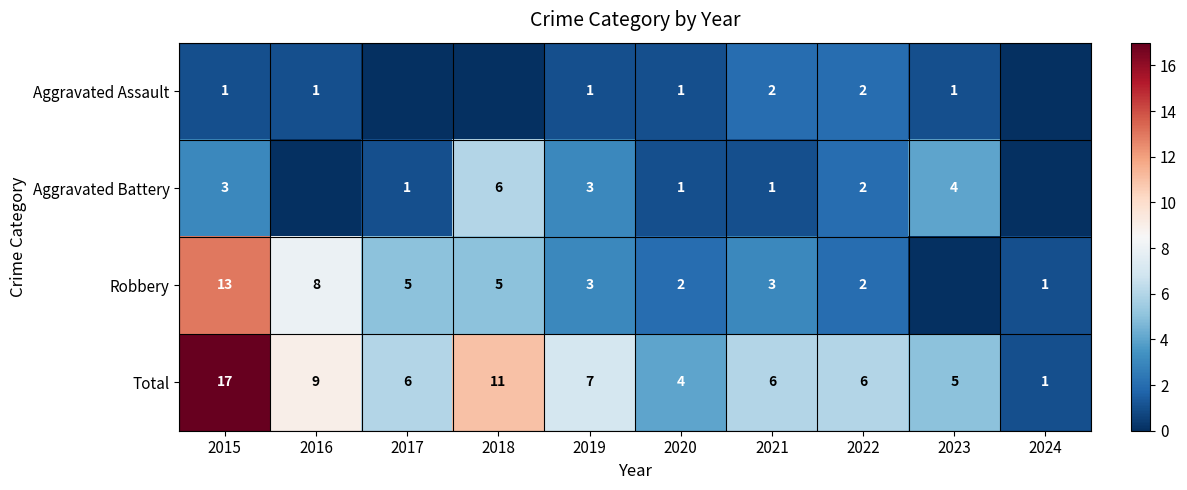

At which label does Total first exceed 6?

2015